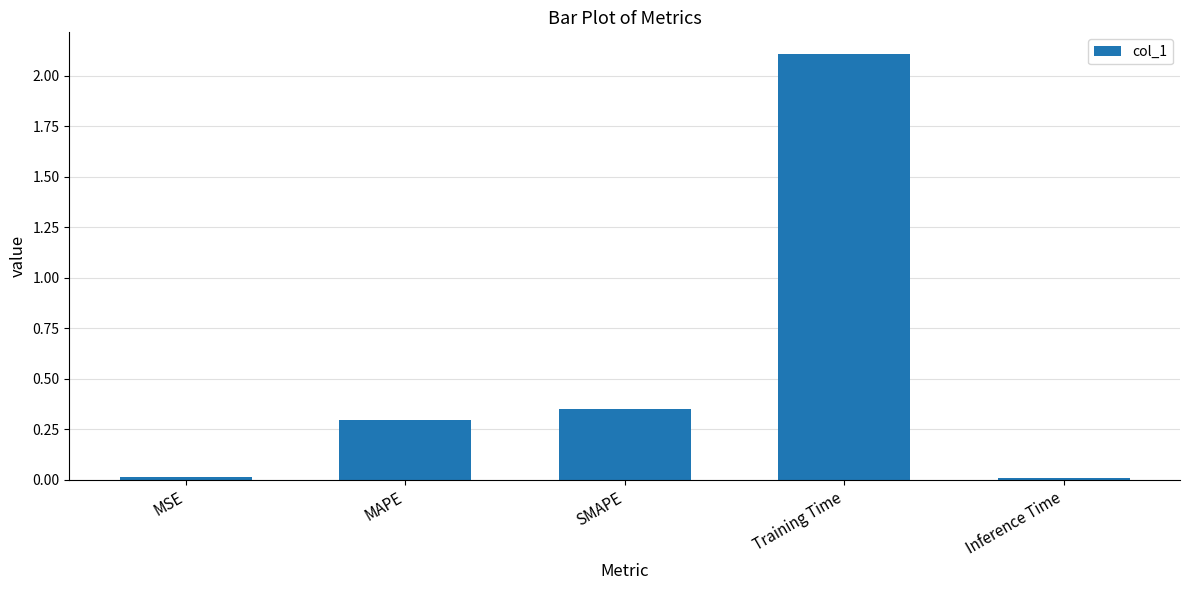

What is the sum of all values?

2.8